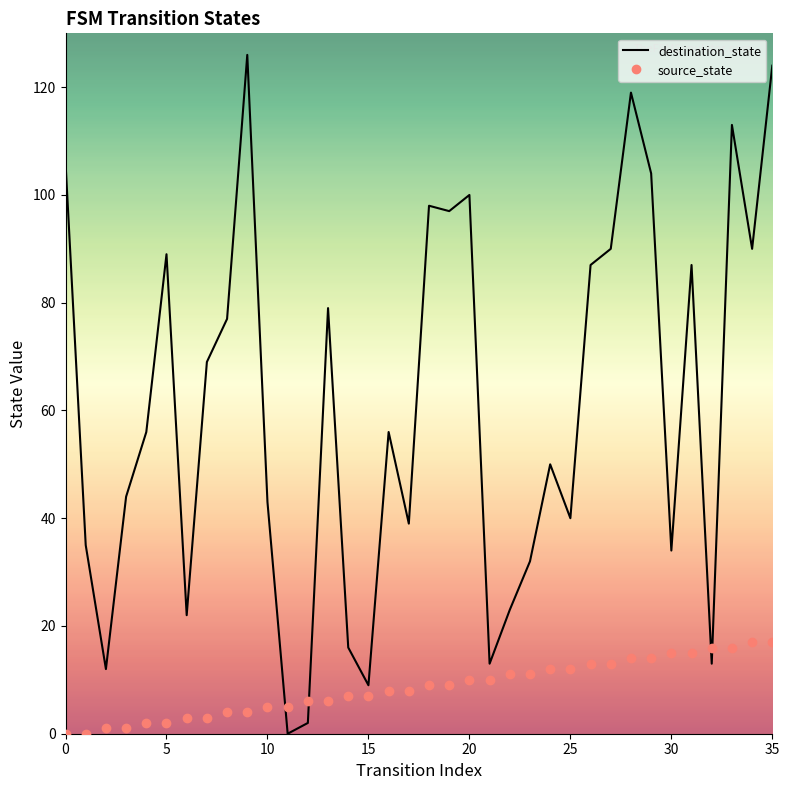

List the series in order of their peak value, highest first.

destination_state, source_state